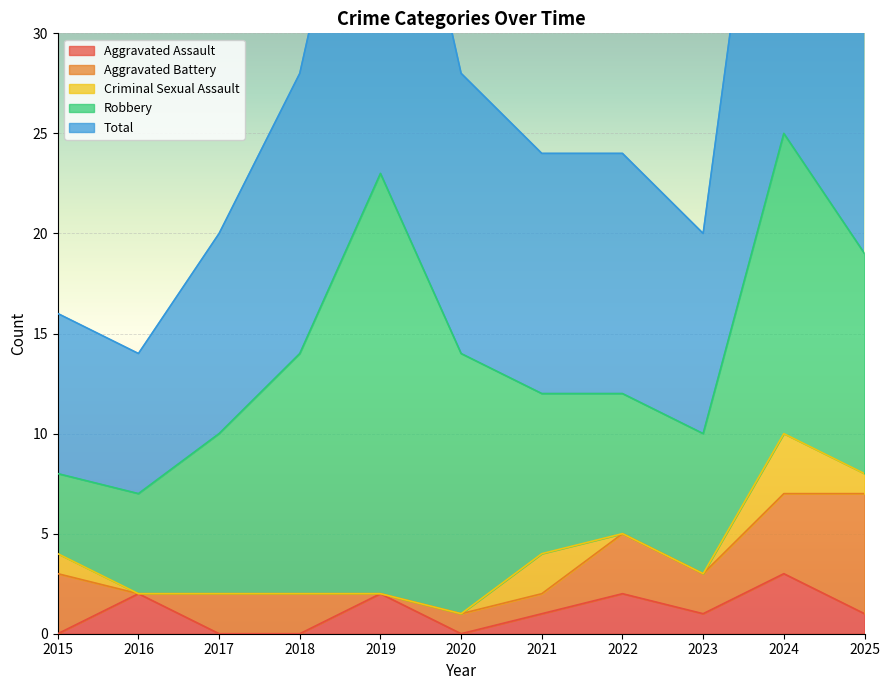

Which series has the largest total across all categories?

Total